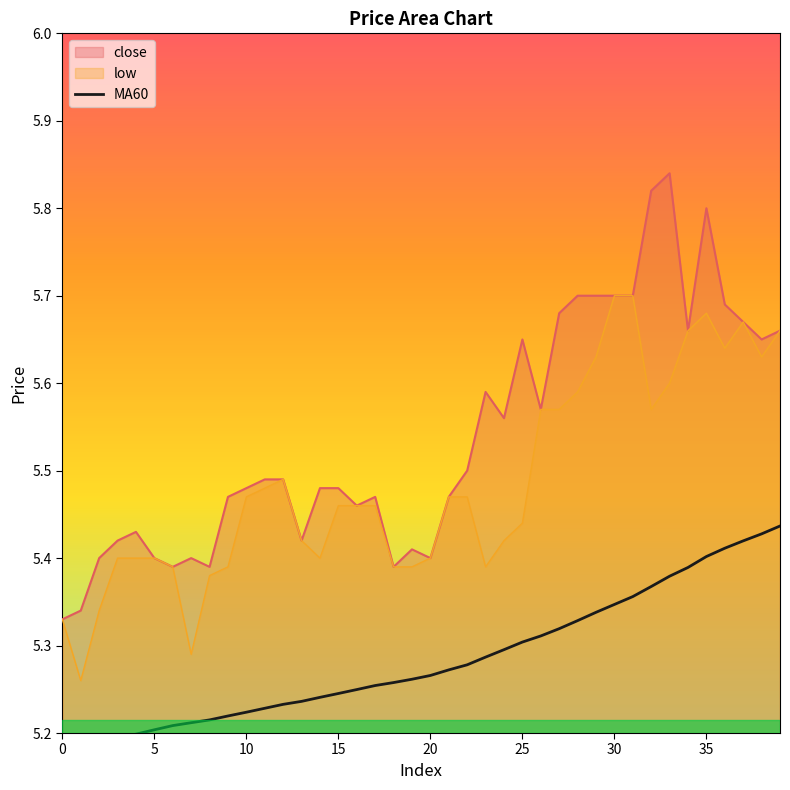

True or false: the data shows 5.3 at 30.

True